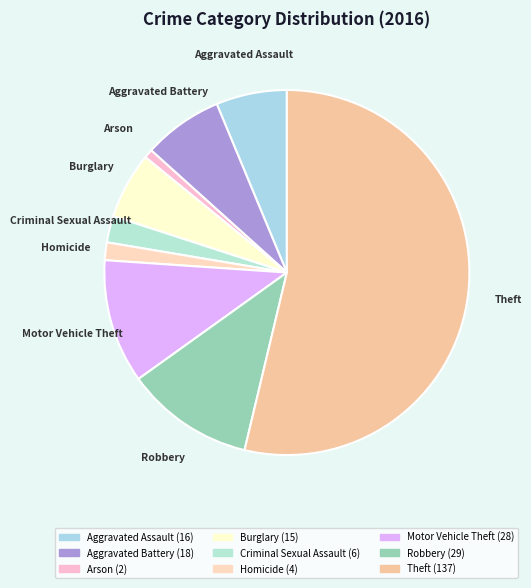

Is it true that Aggravated Assault is 20% of the pie?

False